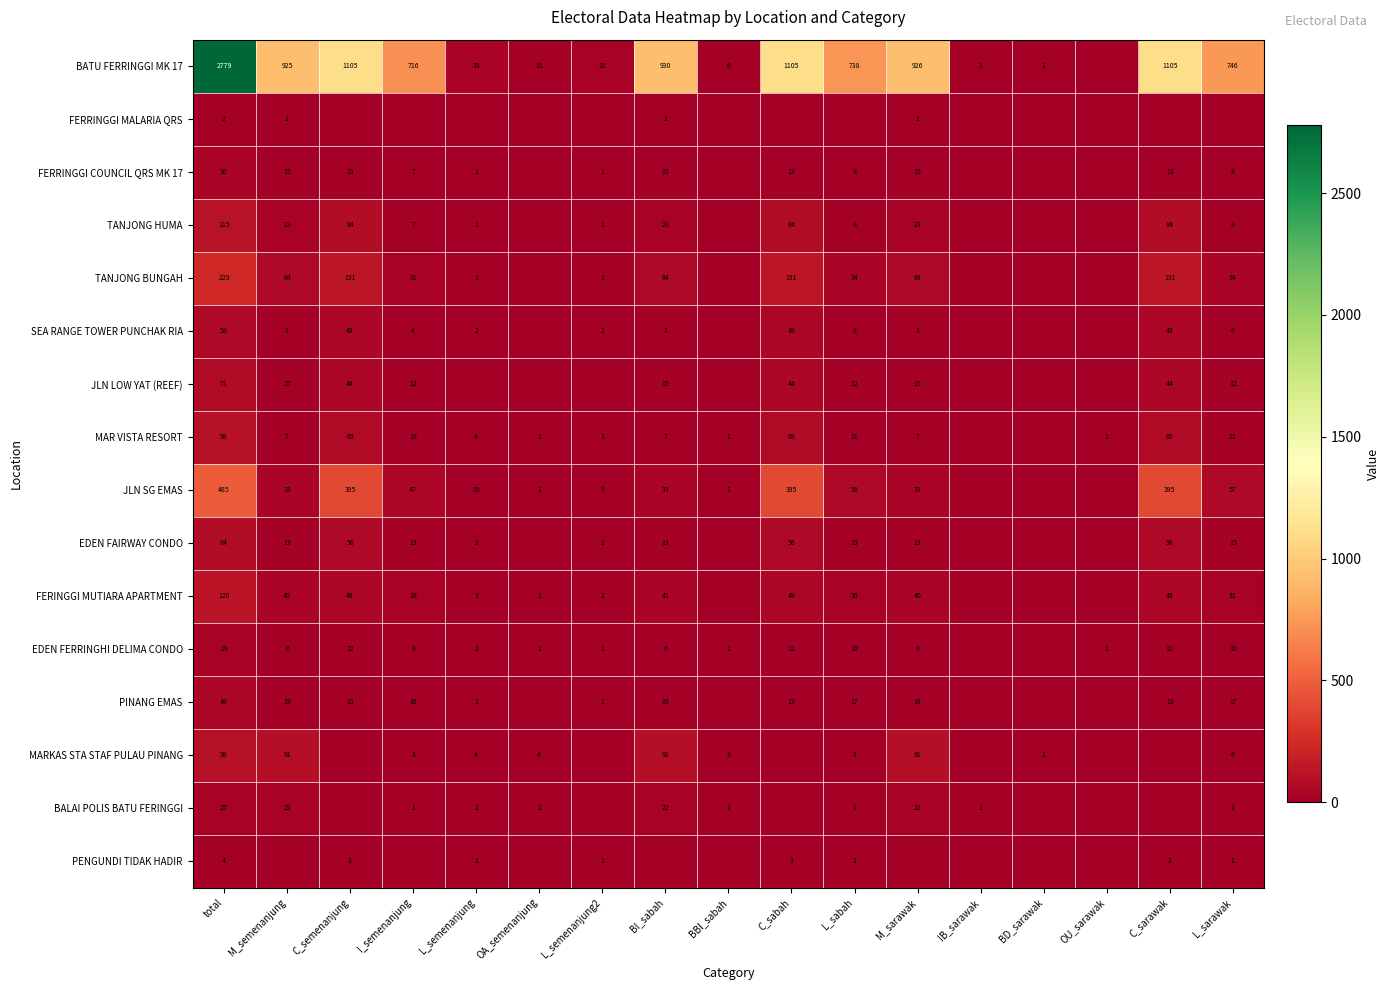

The BALAI POLIS BATU FERINGGI series shows 2 at L_semenanjung. True or false?

True